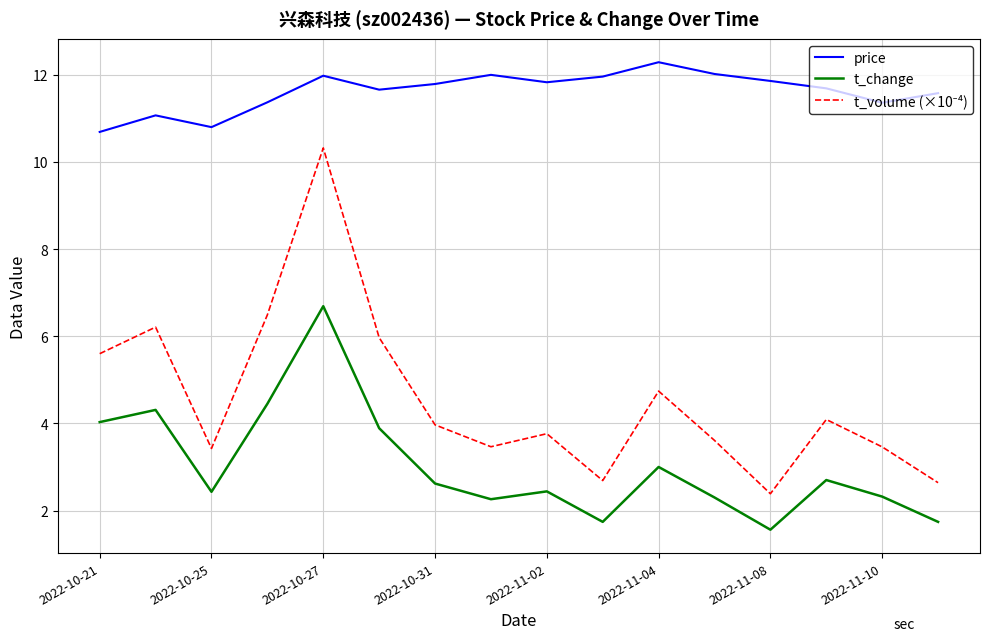

What is the difference between the maximum and minimum values in the price series?

1.6